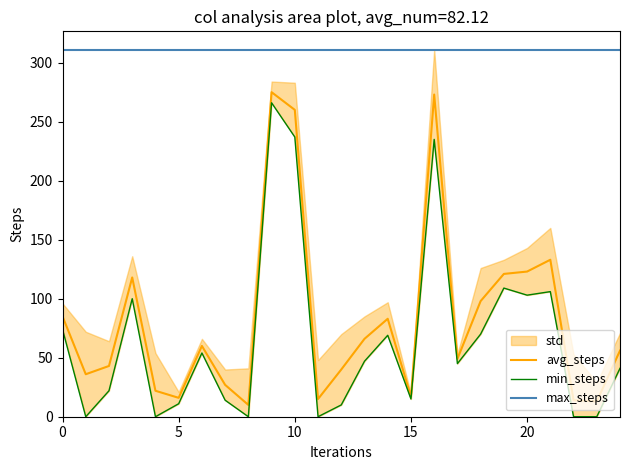

What is the label of the 23rd point from the left?

22